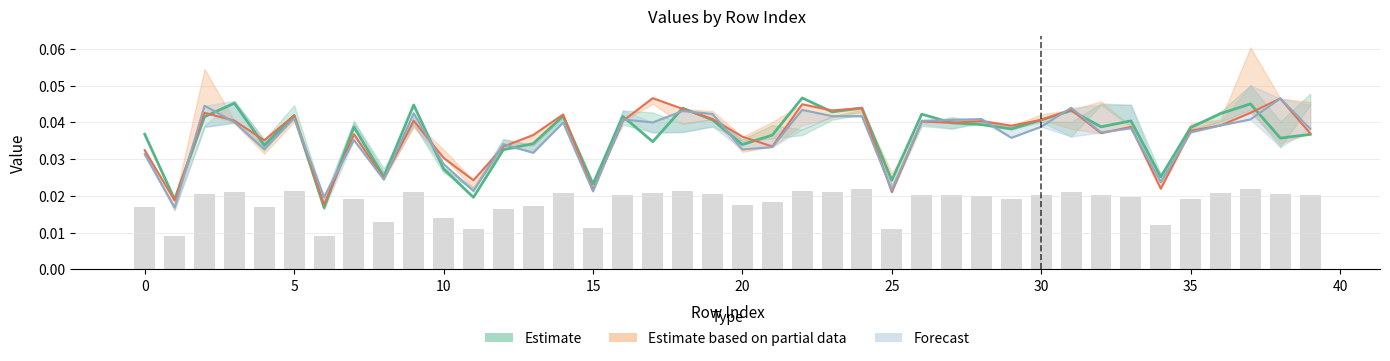

What are all the series names shown in the legend?

Estimate, Estimate based on partial data, Forecast